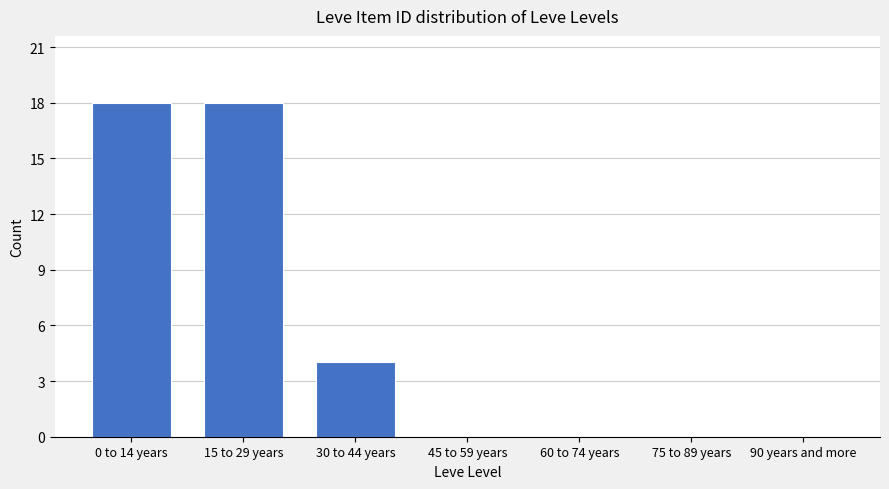

Reading left to right, list all the values displayed in this chart.

0 to 14 years=18	15 to 29 years=18	30 to 44 years=4	45 to 59 years=0	60 to 74 years=0	75 to 89 years=0	90 years and more=0